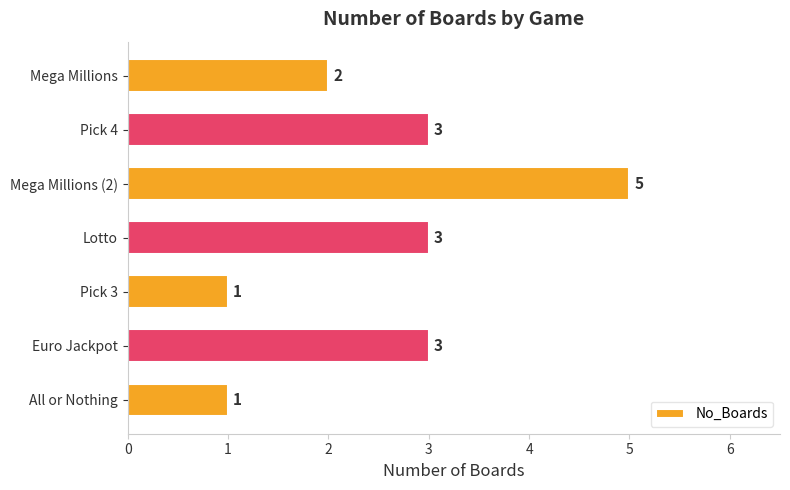

What is the average value?

3